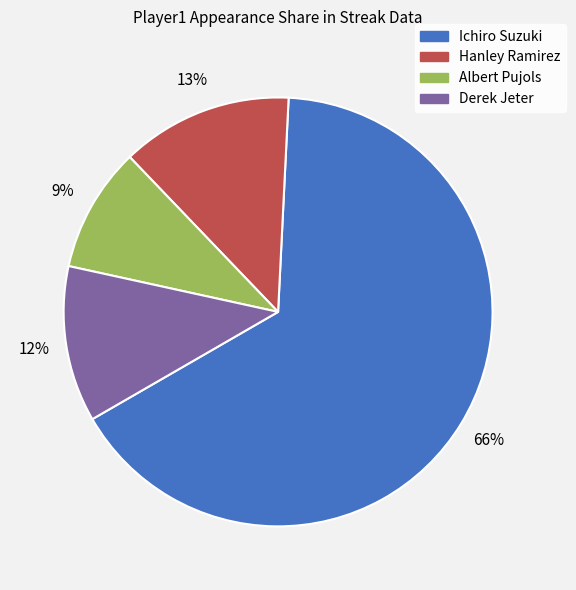

To the nearest percent, what portion does Ichiro Suzuki represent?

66%